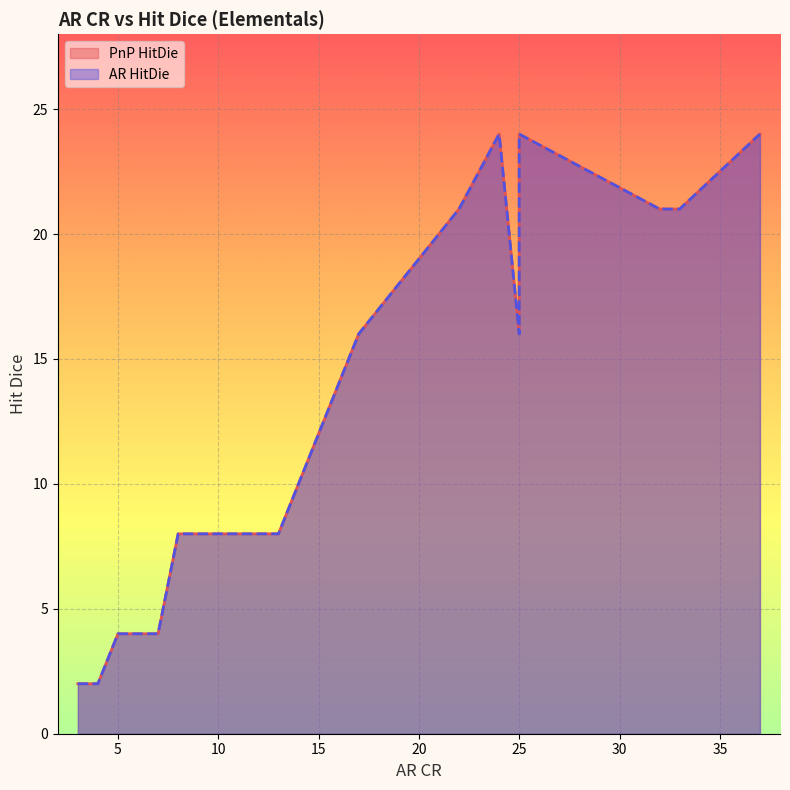

What are all the series names shown in the legend?

PnP HitDie, AR HitDie